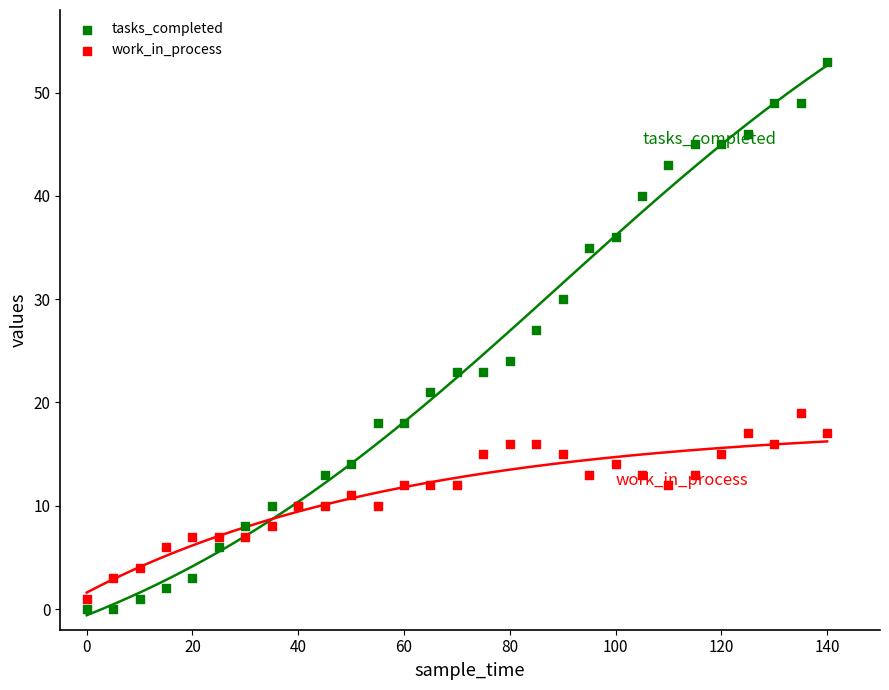

In the tasks_completed series, what Y value is closest to 26?

27